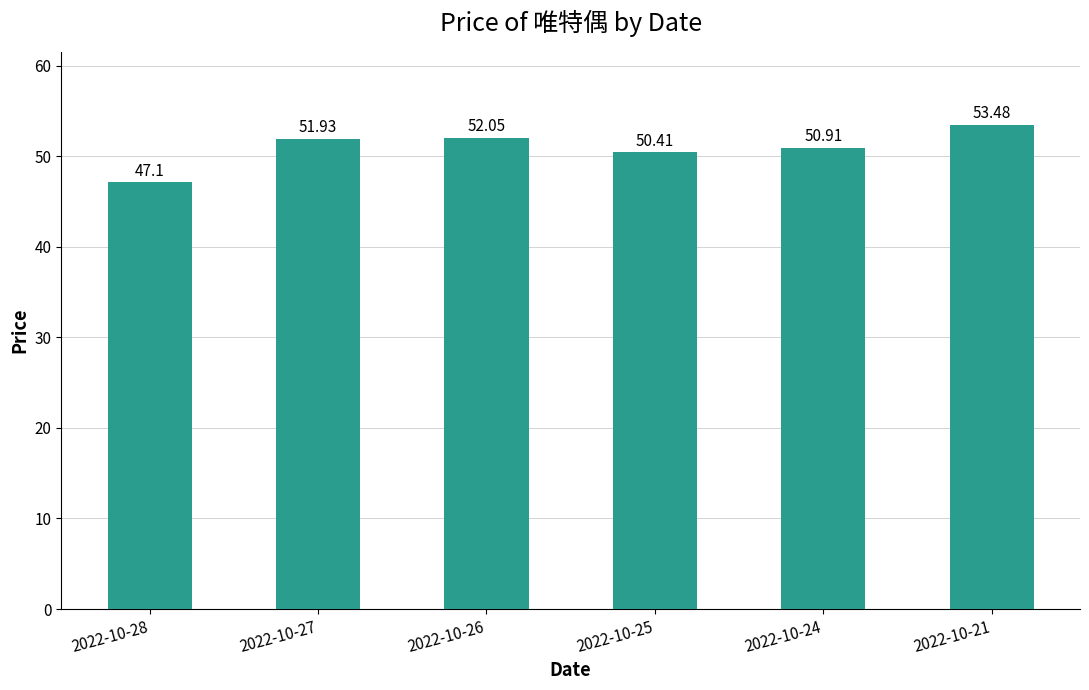

What is the ratio of the value at 2022-10-21 to the value at 2022-10-25?

1.1